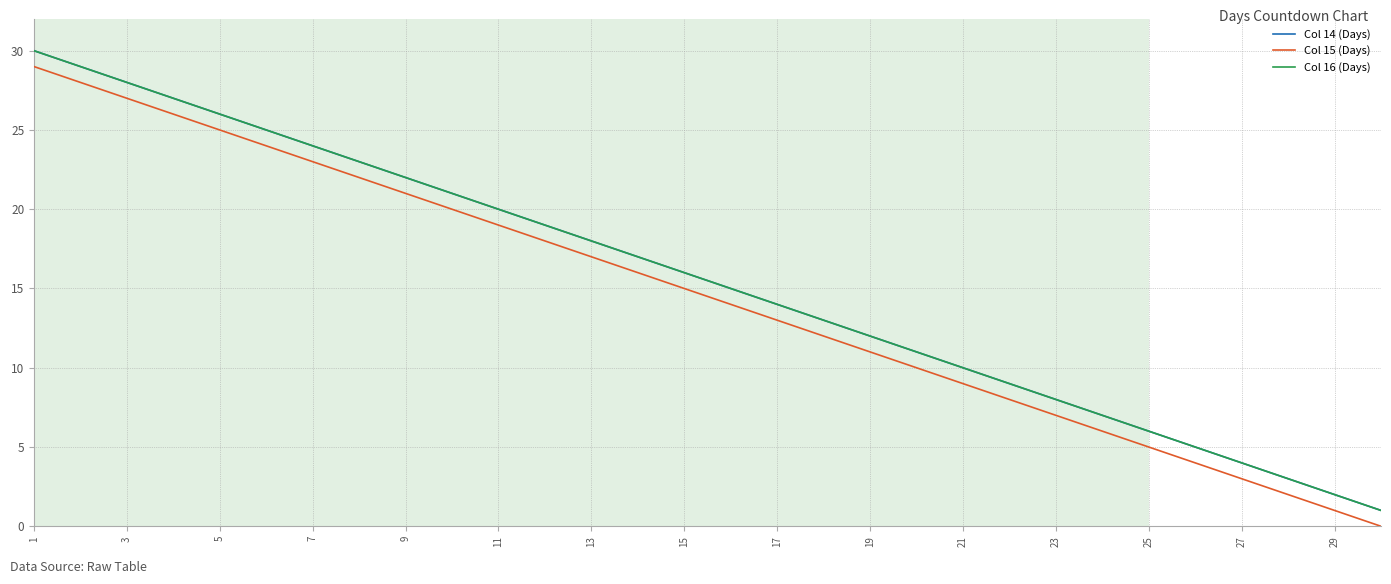

At which label does Col 15 (Days) first exceed 15?

1